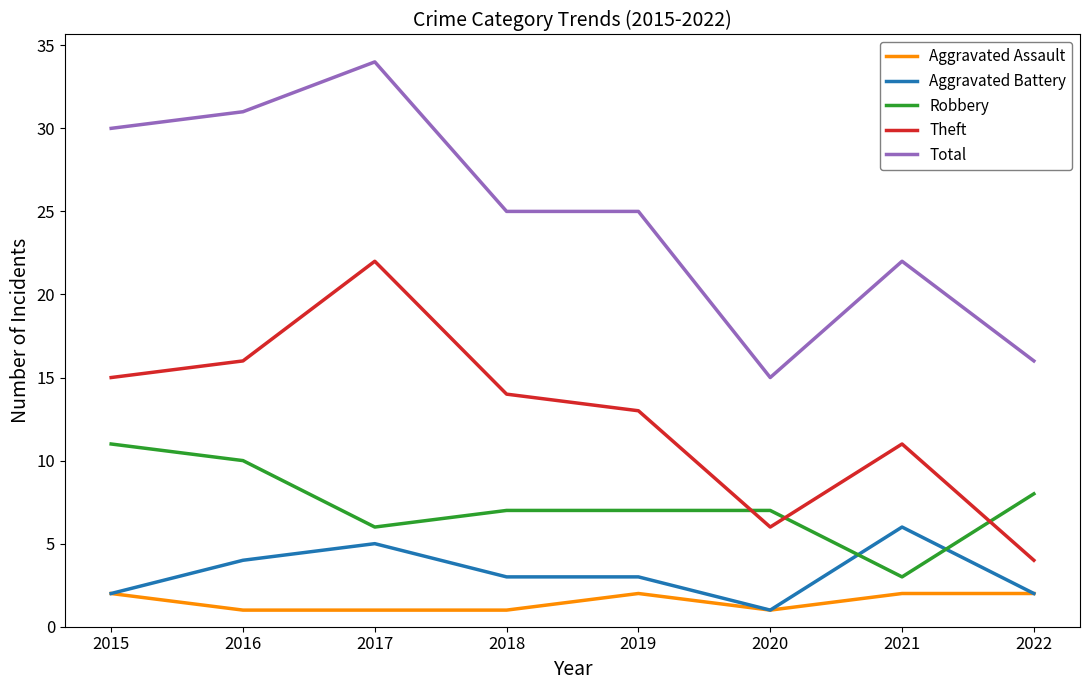

Reading left to right, what are all the values shown in this chart?

Aggravated Assault: 2015=2	2016=1	2017=1	2018=1	2019=2	2020=1	2021=2	2022=2
Aggravated Battery: 2015=2	2016=4	2017=5	2018=3	2019=3	2020=1	2021=6	2022=2
Robbery: 2015=11	2016=10	2017=6	2018=7	2019=7	2020=7	2021=3	2022=8
Theft: 2015=15	2016=16	2017=22	2018=14	2019=13	2020=6	2021=11	2022=4
Total: 2015=30	2016=31	2017=34	2018=25	2019=25	2020=15	2021=22	2022=16